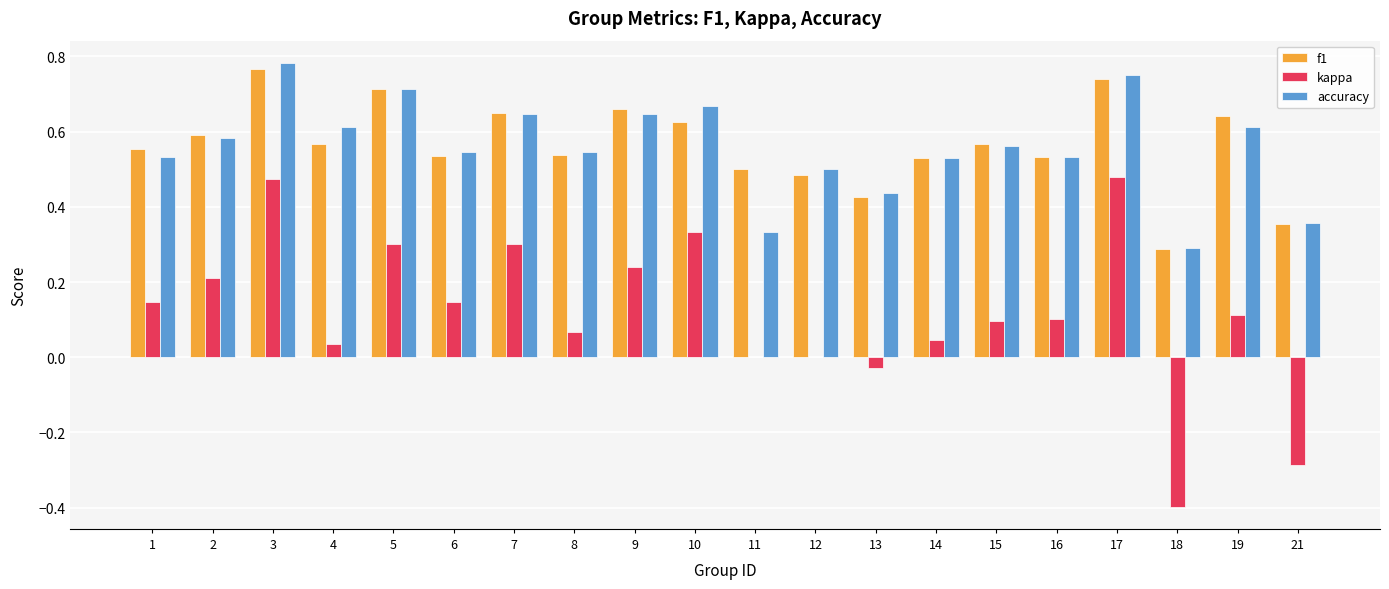

Which category has the highest value in the f1 series?

3